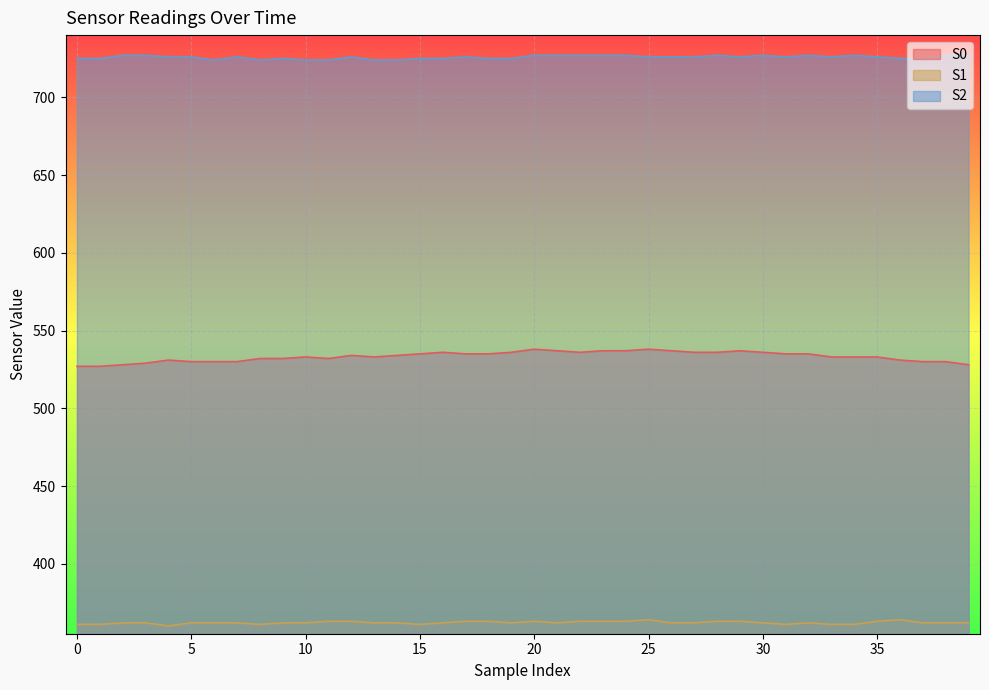

Which has a higher value, 15 or 22?

22